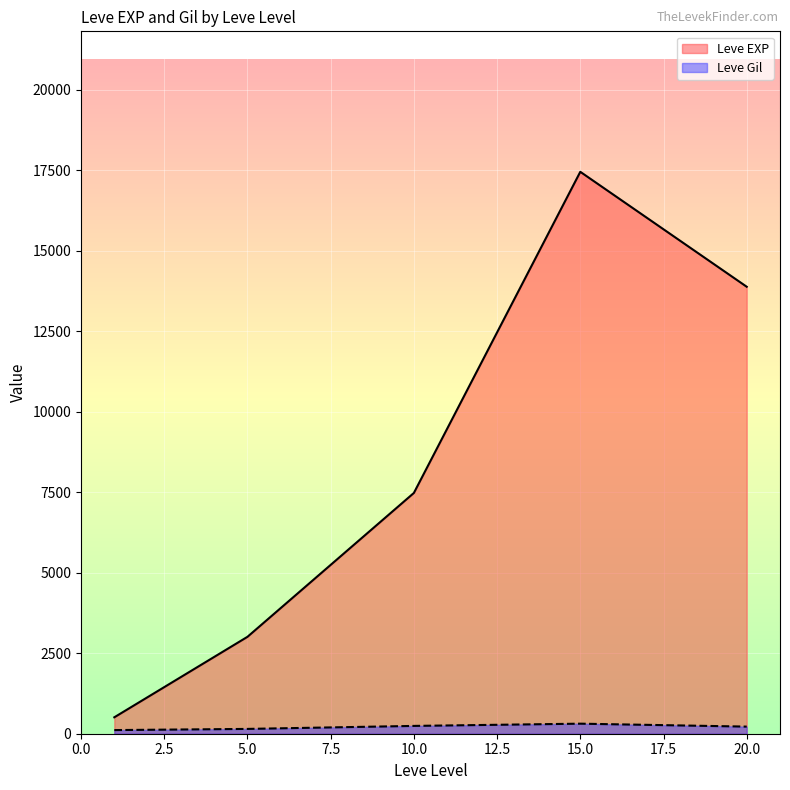

Which series has the largest range (max minus min)?

Leve EXP